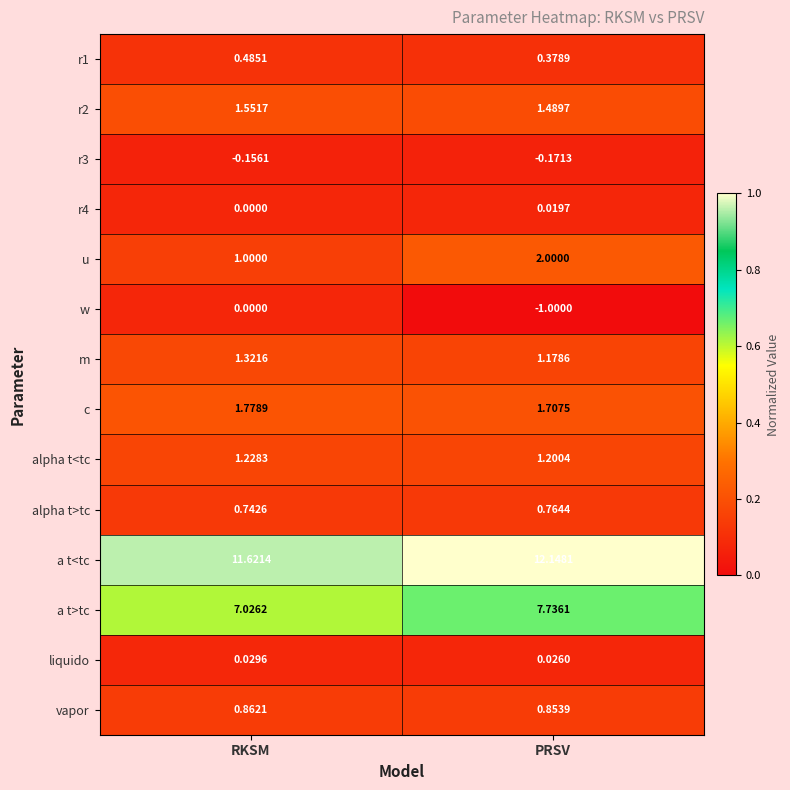

Which label corresponds to the smallest value in the chart?

PRSV